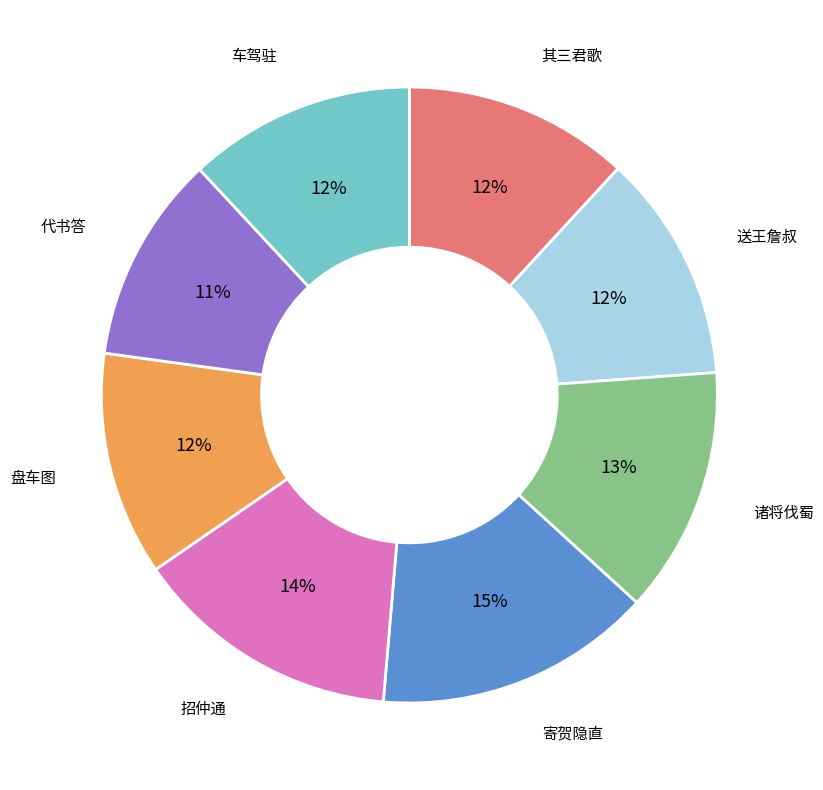

How many segments does this pie chart have?

8